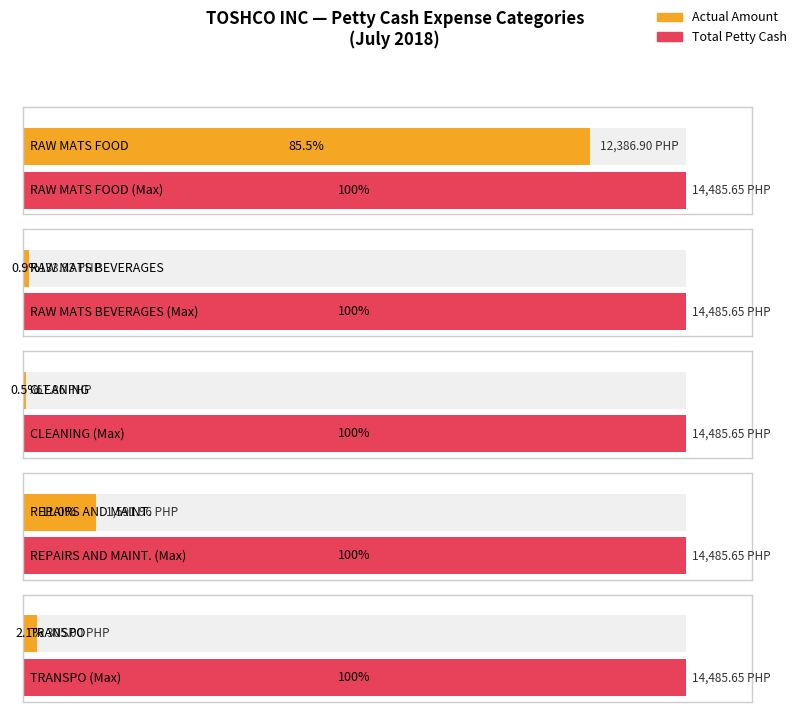

What is the difference between the TRANSPO values at RAW MATS FOOD and RAW MATS BEVERAGES?

305.0